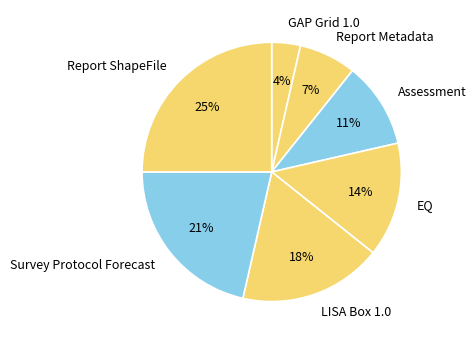

Count the number of slices in the pie.

7